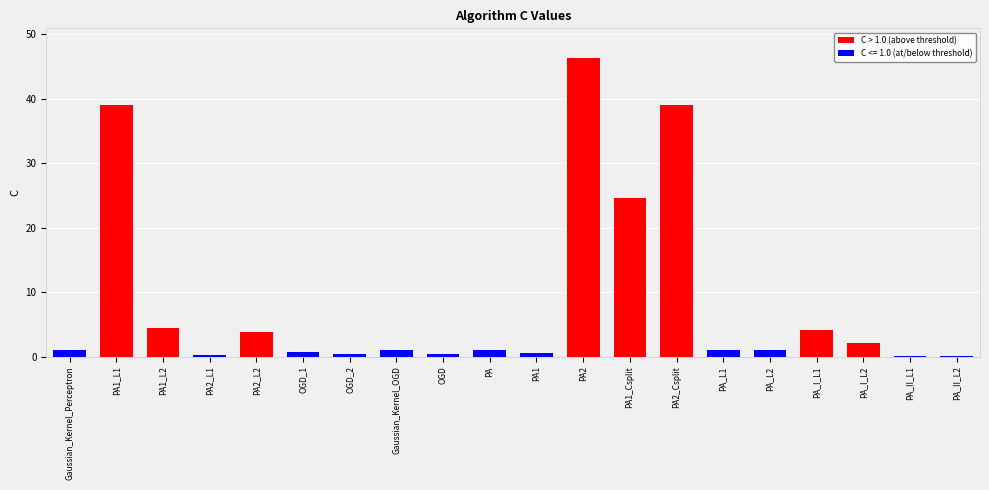

At which category does the chart reach its peak across all series?

PA2